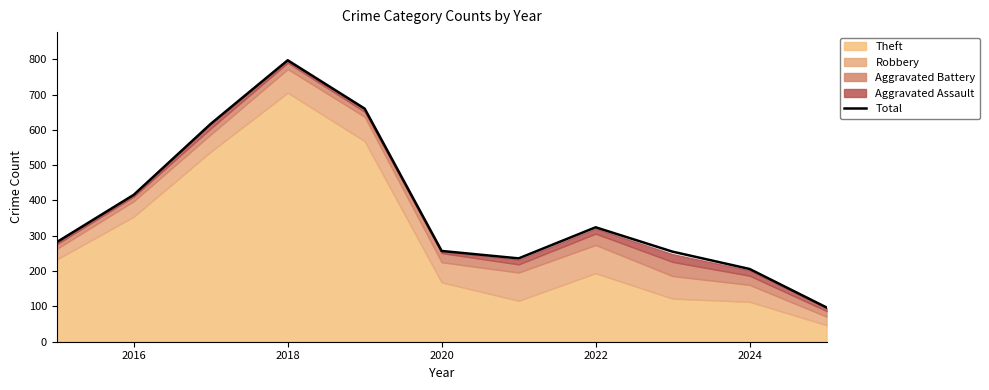

How many points are lower than both their immediate neighbors (excluding endpoints)?

1